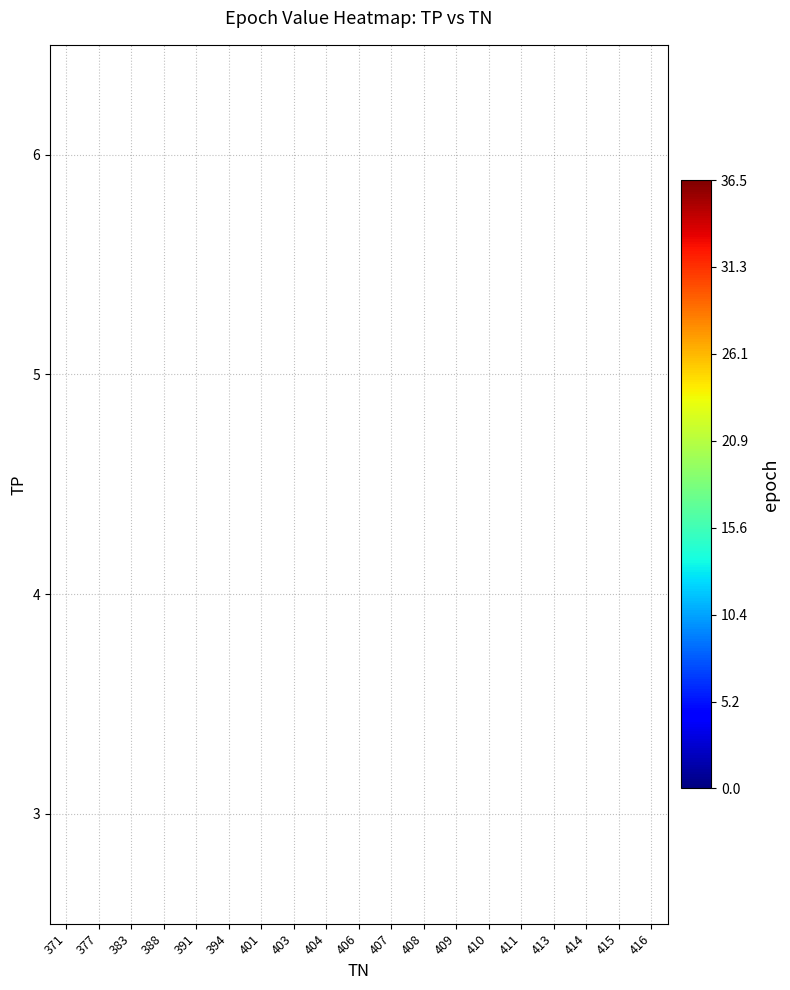

How many categories are shown in the chart?

19